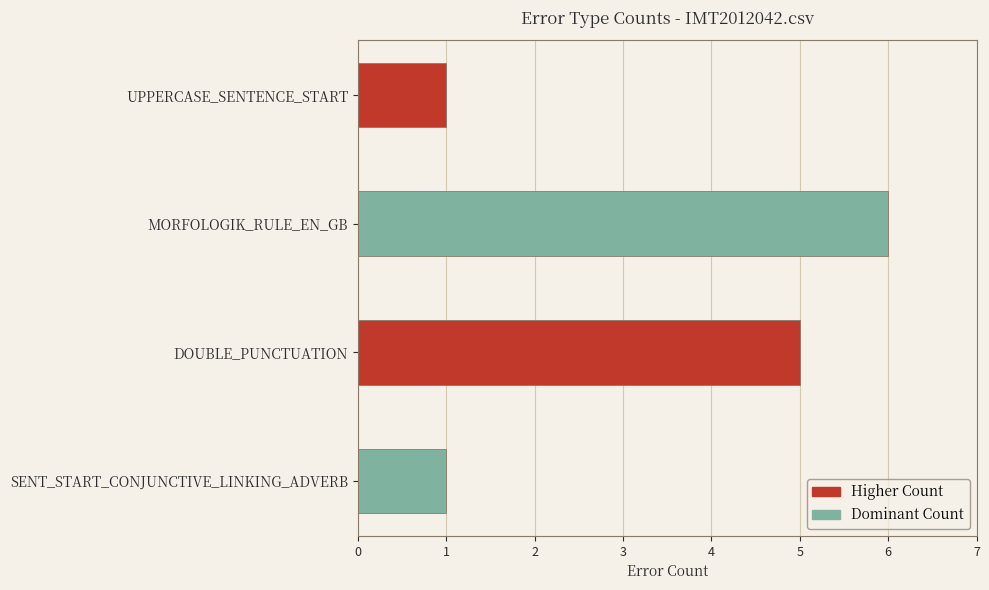

Reading bottom to top, what are all the values shown in this chart?

SENT_START_CONJUNCTIVE_LINKING_ADVERB=1	DOUBLE_PUNCTUATION=5	MORFOLOGIK_RULE_EN_GB=6	UPPERCASE_SENTENCE_START=1